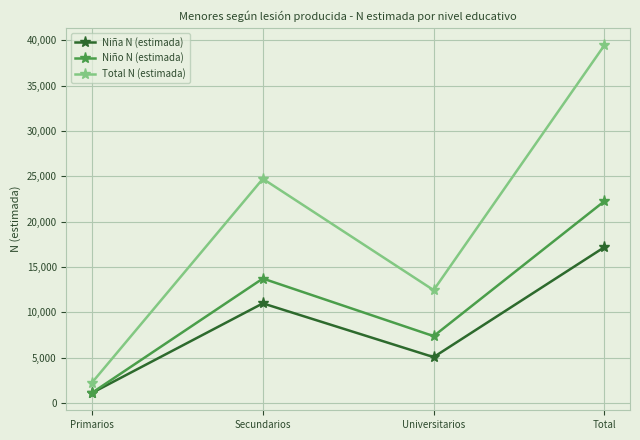

True or false: Niño N (estimada) and Total N (estimada) intersect in this chart.

False